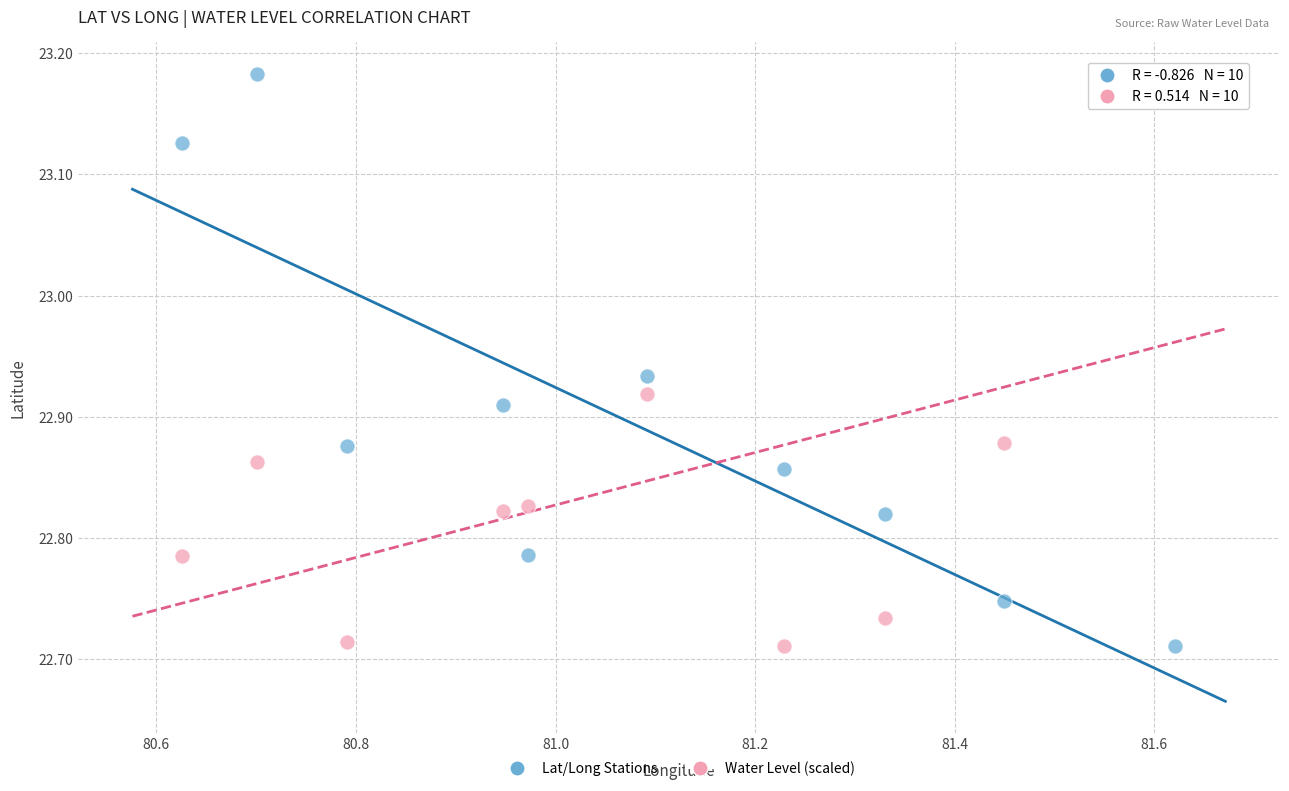

What is the X range (max minus min) for the scatter plot?

1.0